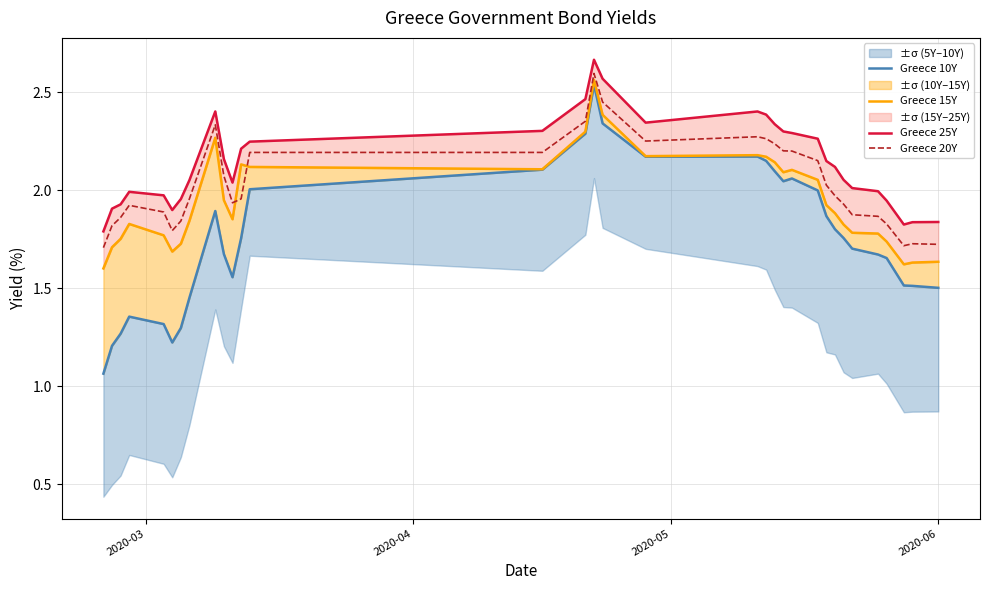

What is the sum of all Greece 15Y values?

64.3